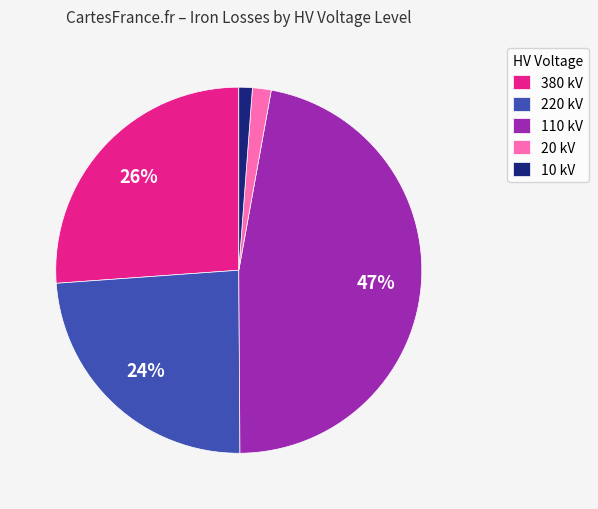

What is the largest slice in the pie chart?

110 kV